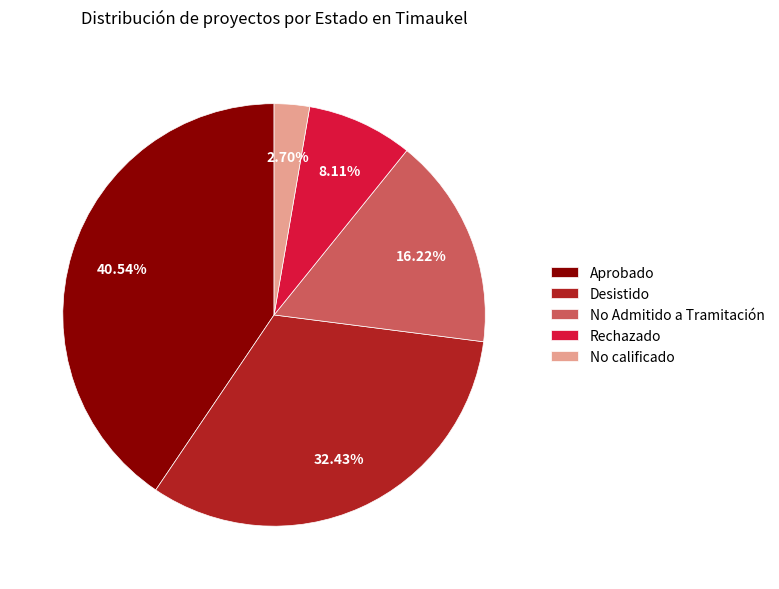

To the nearest percent, what percentage of the pie is Rechazado?

8%